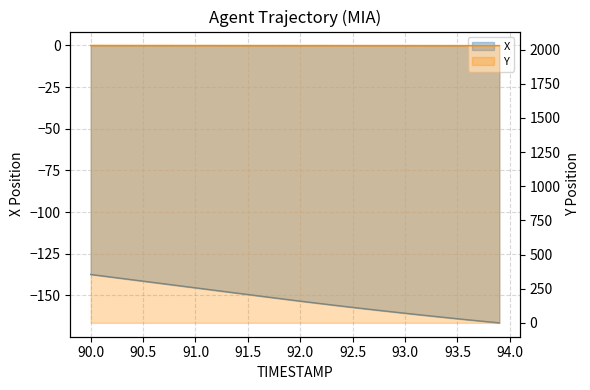

True or false: X has more than 1 points higher than both neighbors.

False